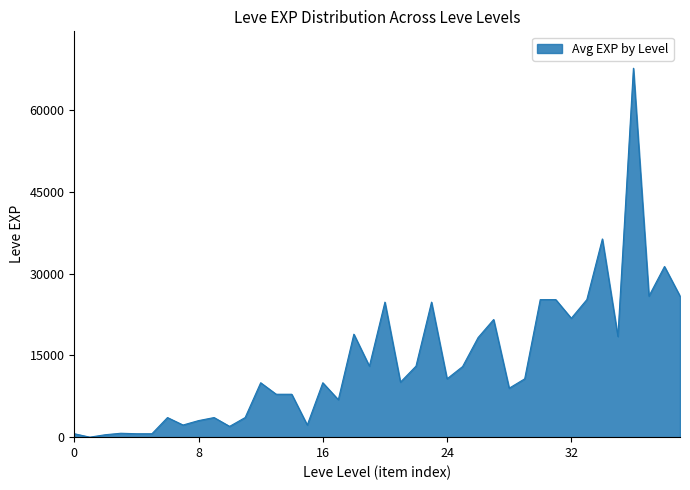

What is the difference between the maximum and minimum values?

67729